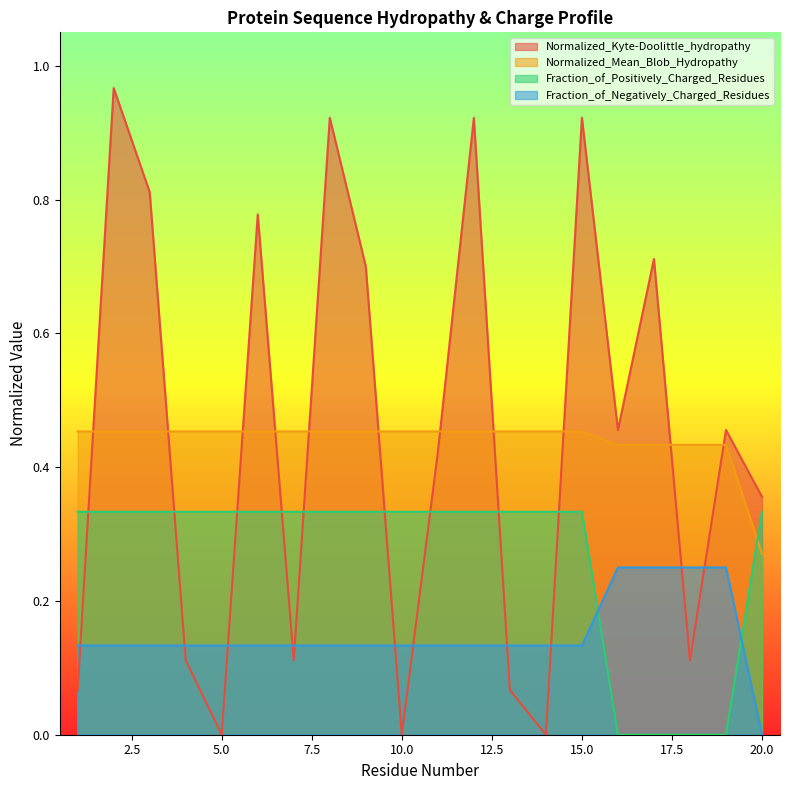

At how many categories does at least one series exceed 0?

20